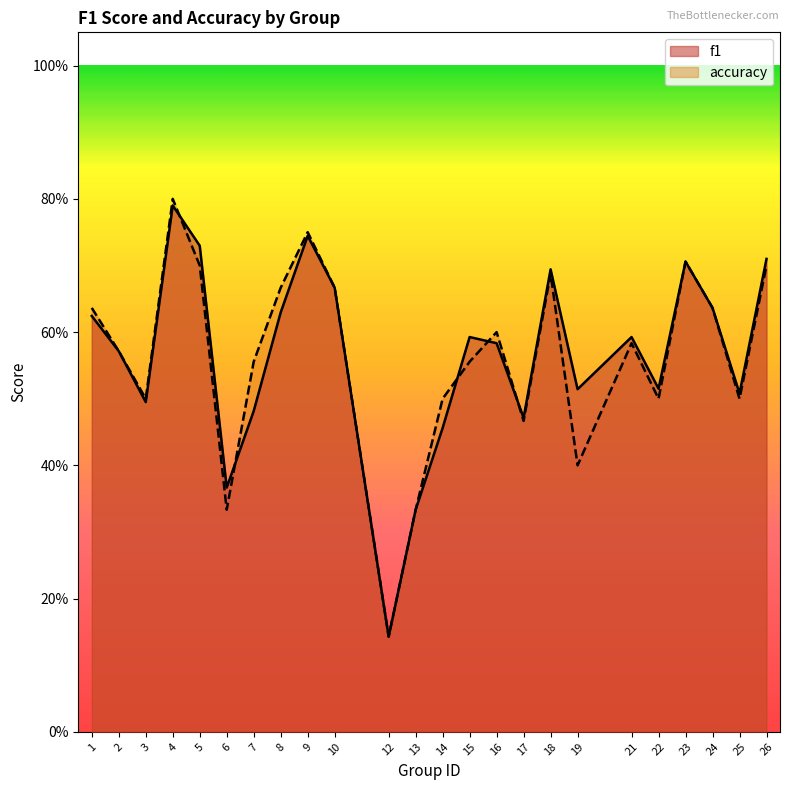

Count the accuracy values in the range 0 to 1.

24